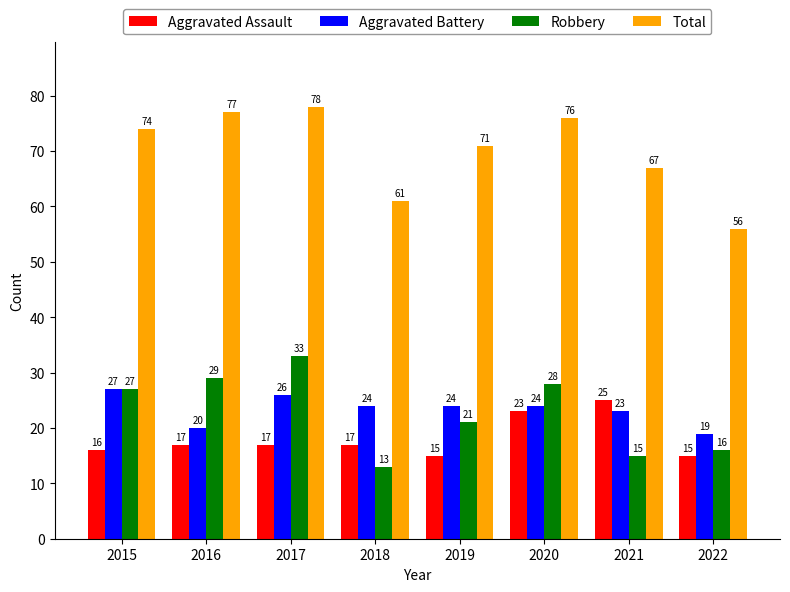

What is the difference between the highest and lowest values at 2022?

41